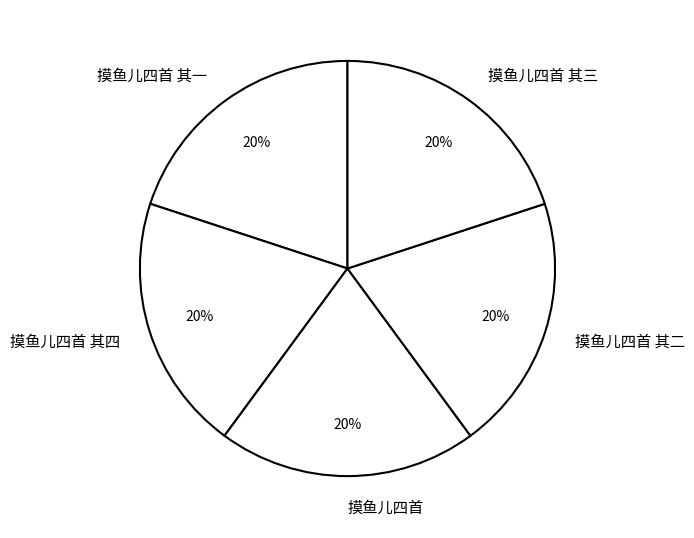

Combined, do 摸鱼儿四首 其四 and 摸鱼儿四首 其一 account for over 50%?

No